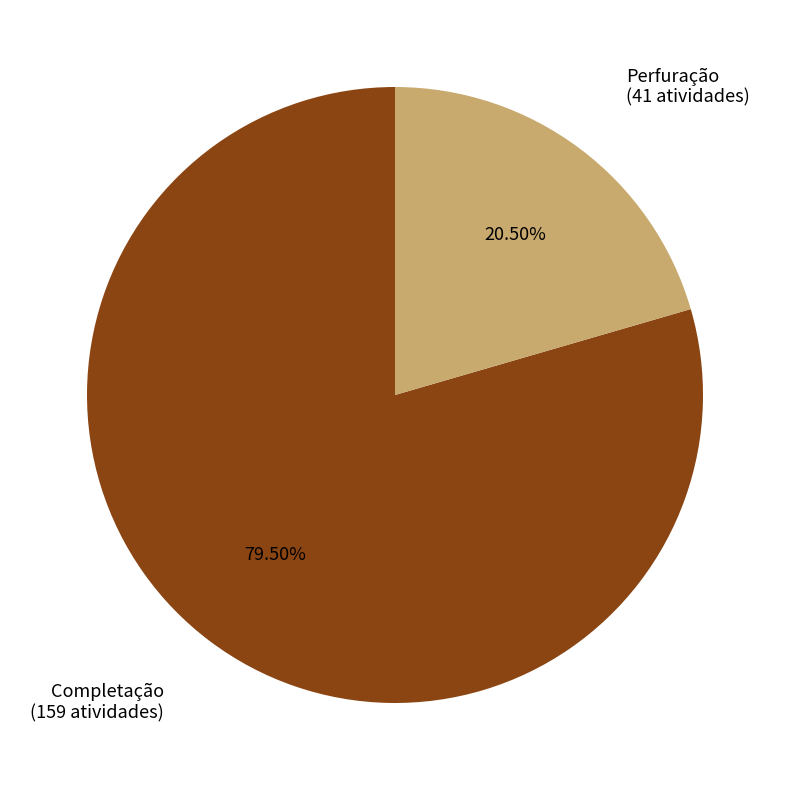

Do Perfuração and Completação together represent more than half of the pie?

Yes